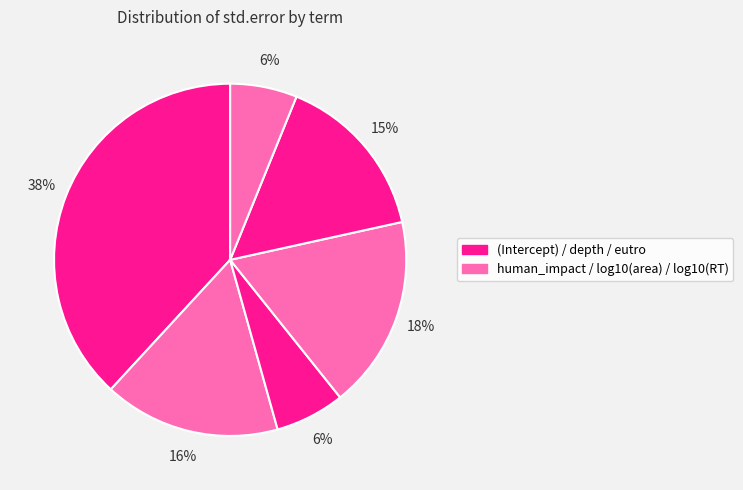

What is the largest slice in the pie chart?

(Intercept)